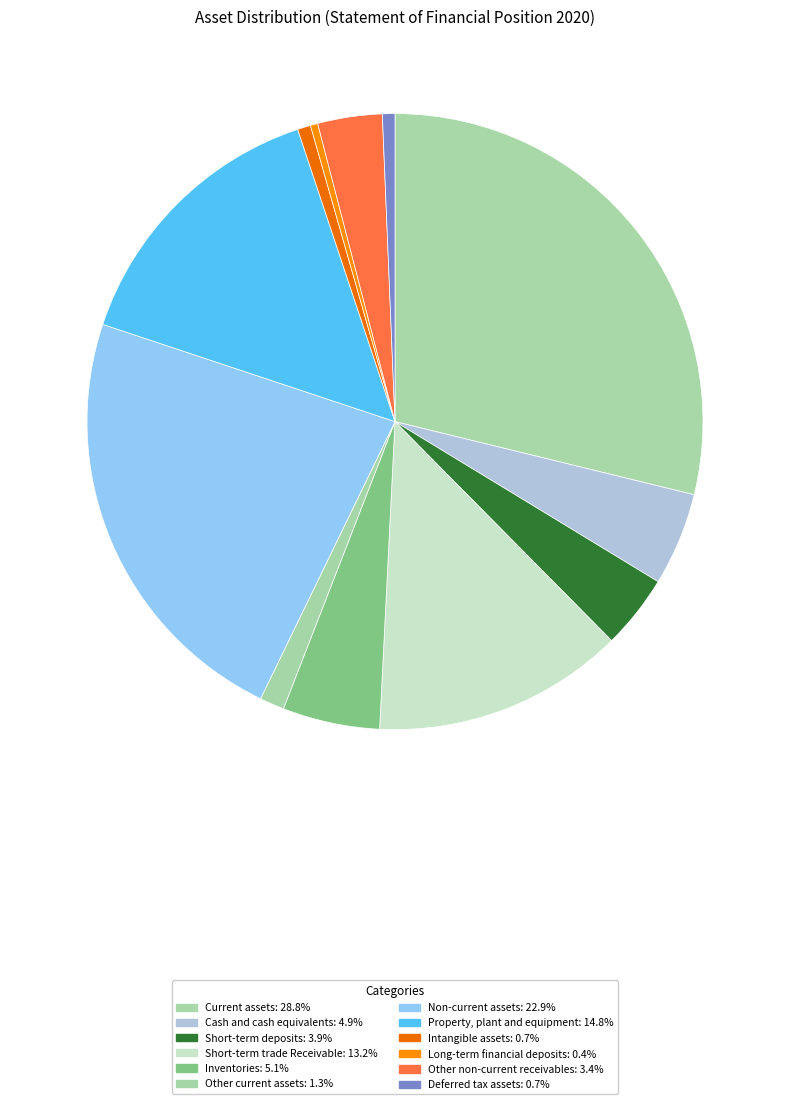

How many segments does this pie chart have?

12